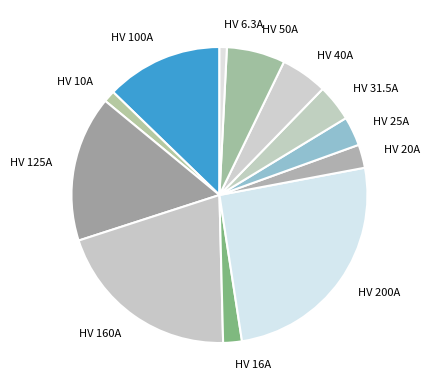

How many segments does this pie chart have?

12